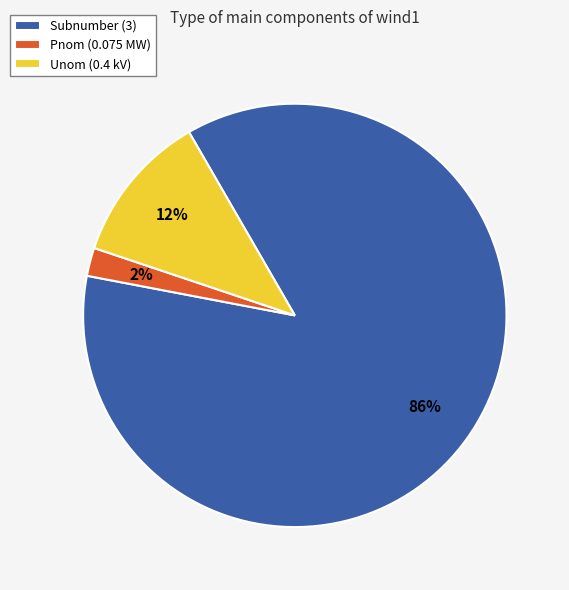

How many slices are in this pie chart?

3